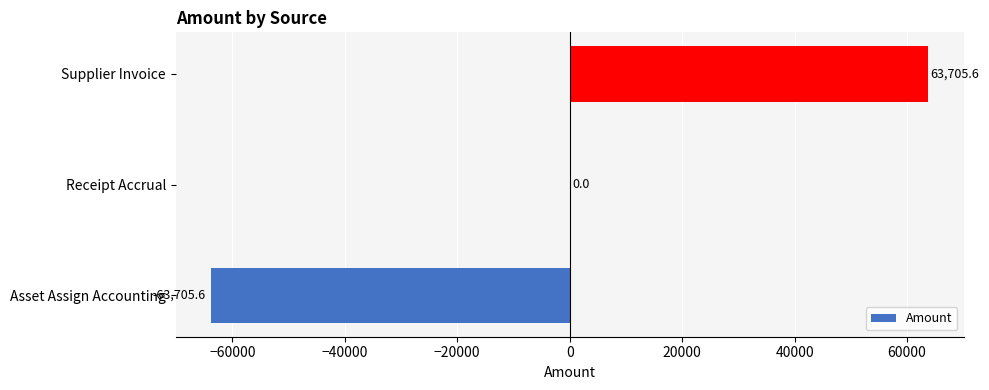

What is the greatest value displayed?

63705.6